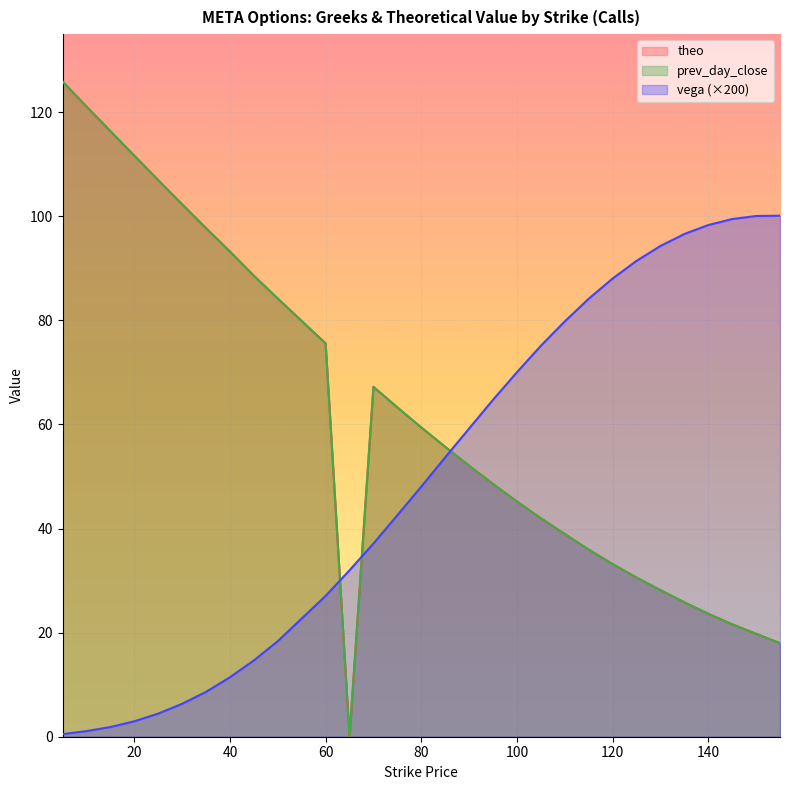

What are all the series names shown in the legend?

theo, prev_day_close, vega (×200)